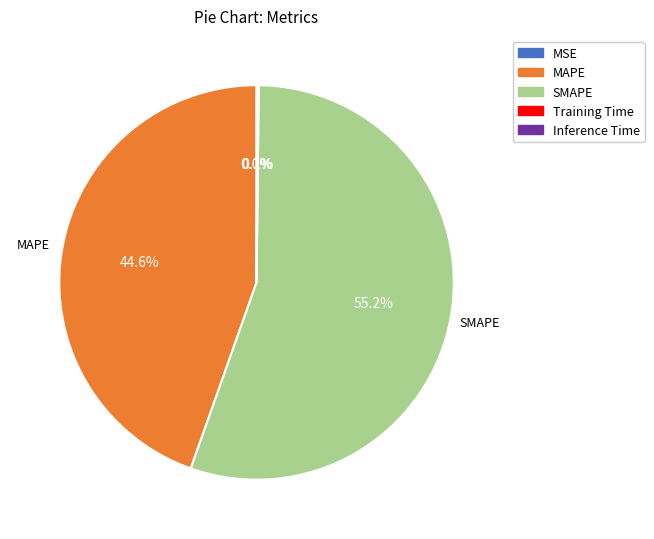

Which category has the biggest portion of the pie?

SMAPE